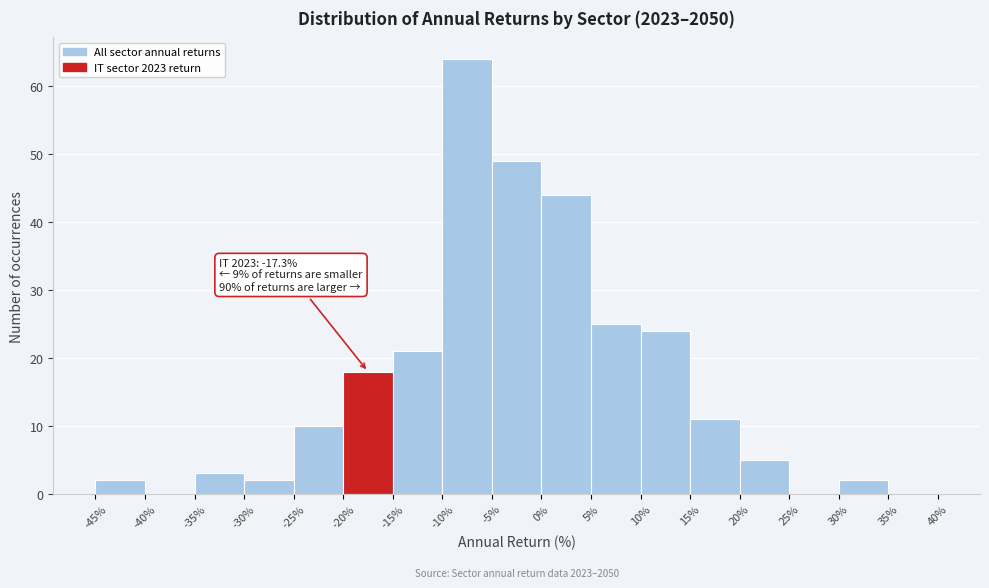

Over which range of the x-axis is the bar tallest?

-10% to -5%